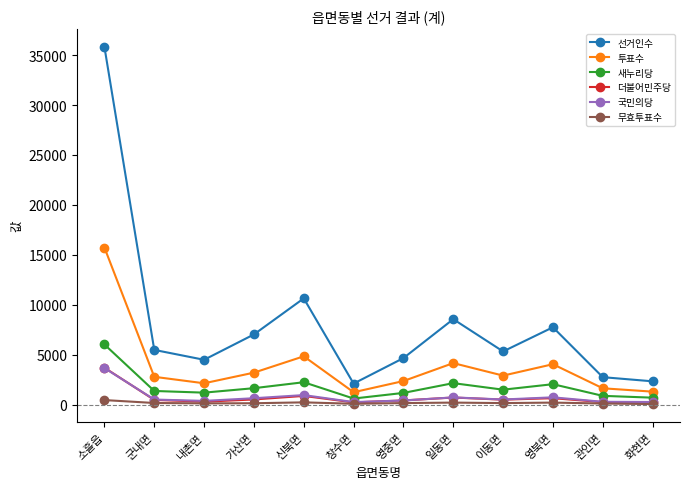

What is the spread (max minus min) of values at 가산면?

6895